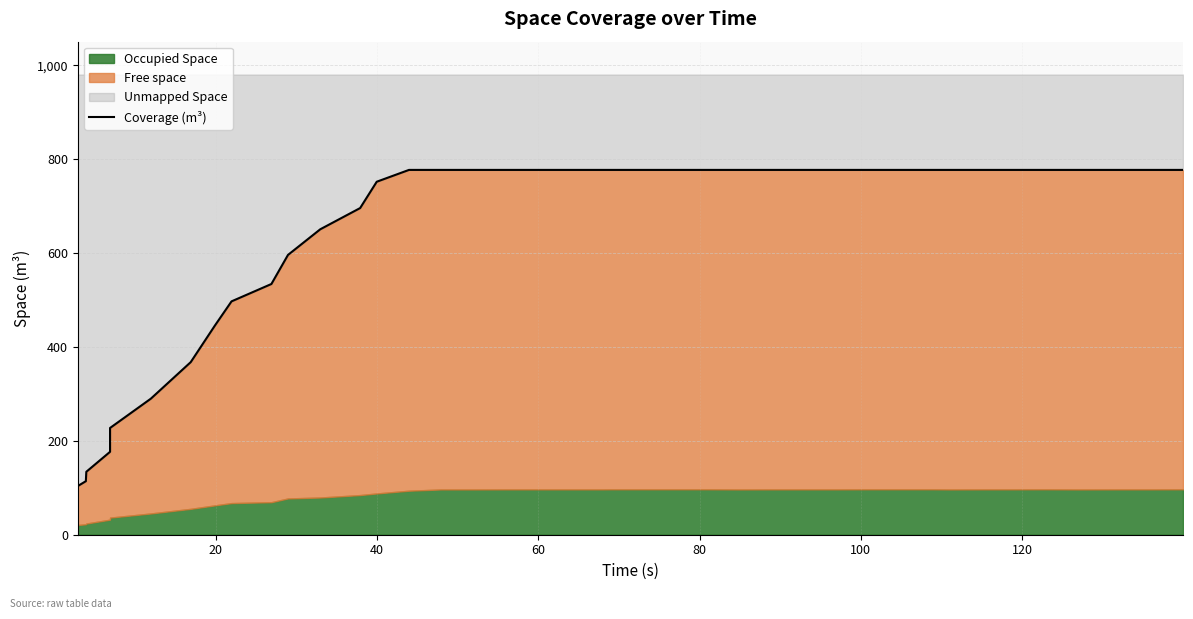

What is the greatest value displayed?

776.9